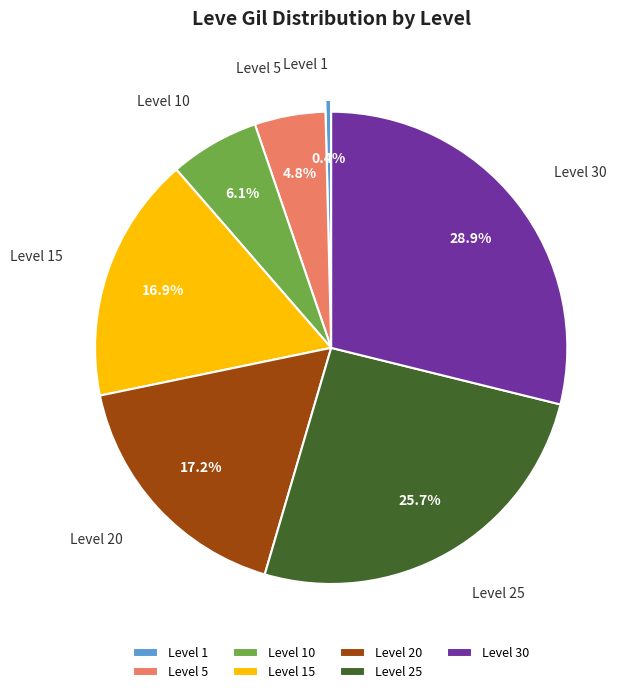

Combined, what portion of the pie is Level 10 and Level 25?

31.8%